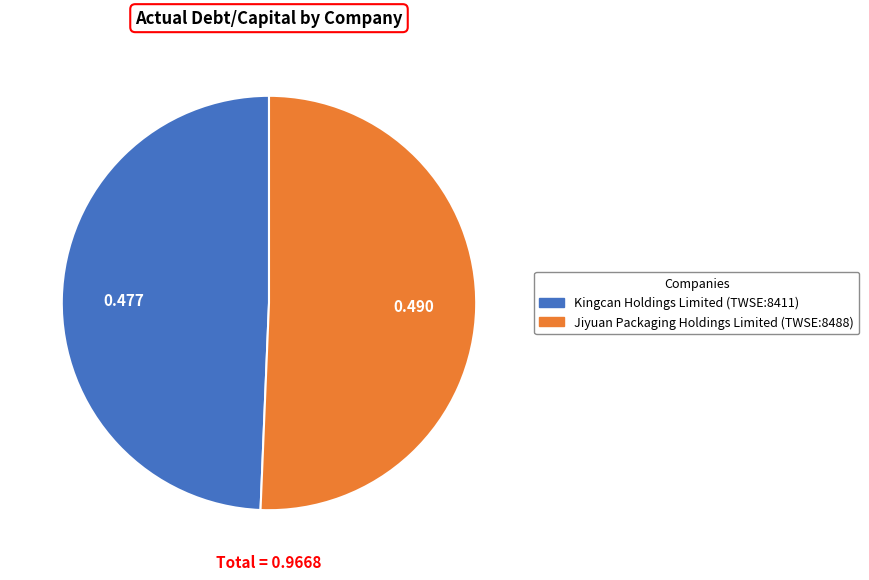

Do Kingcan Holdings Limited (TWSE:8411) and Jiyuan Packaging Holdings Limited (TWSE:8488) together represent more than half of the pie?

Yes